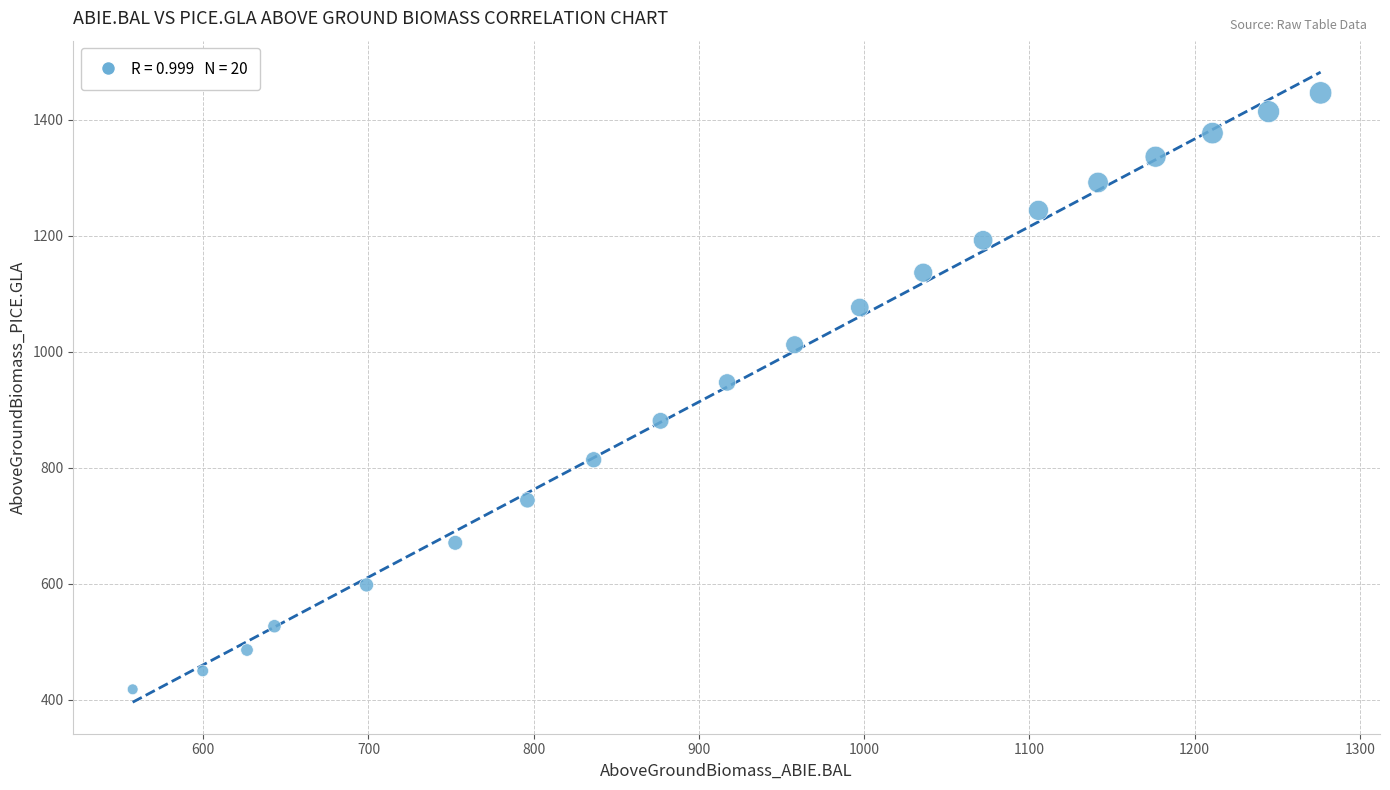

What is the range of X values (max minus min)?

718.9